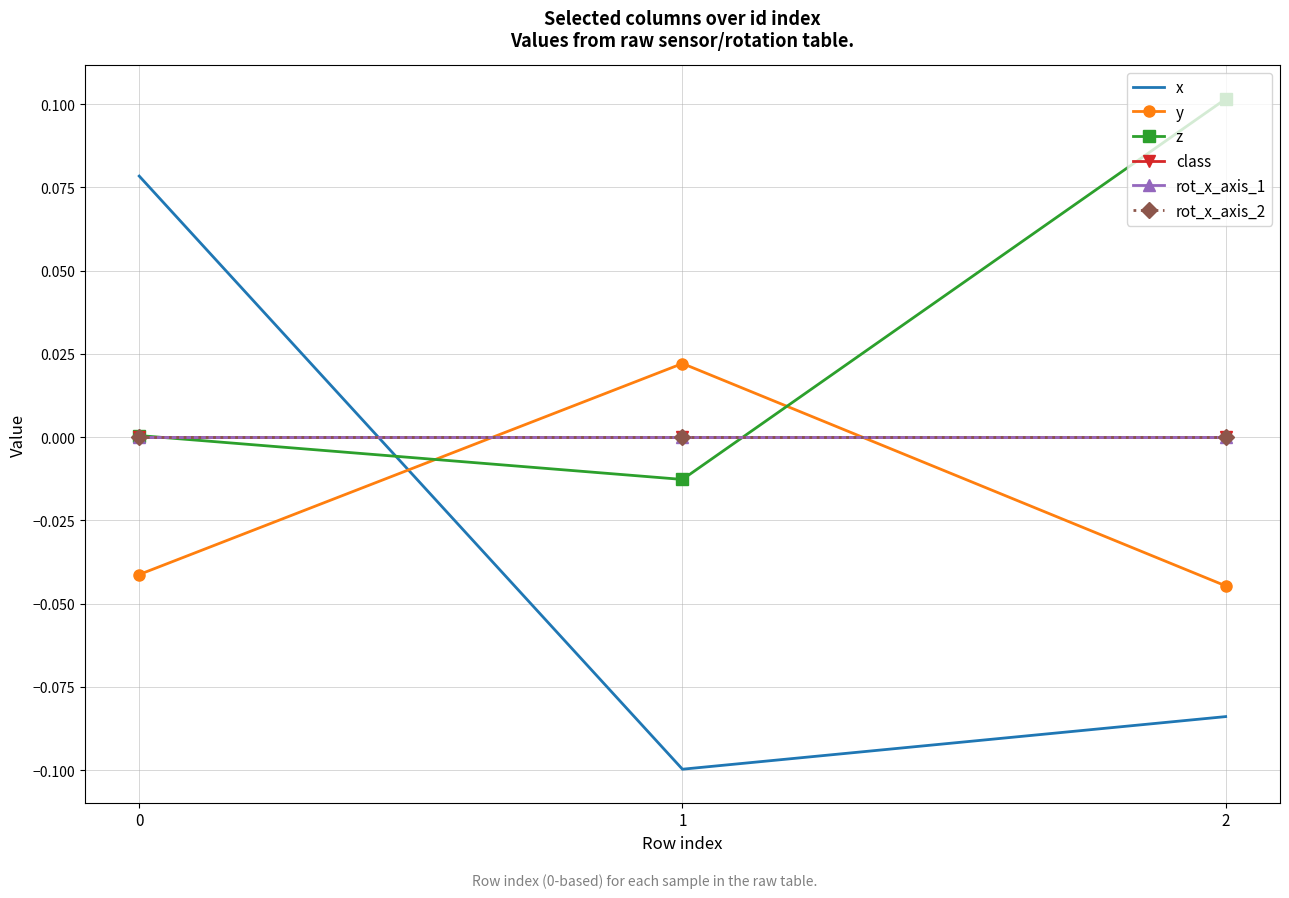

How many values in y are below zero?

2